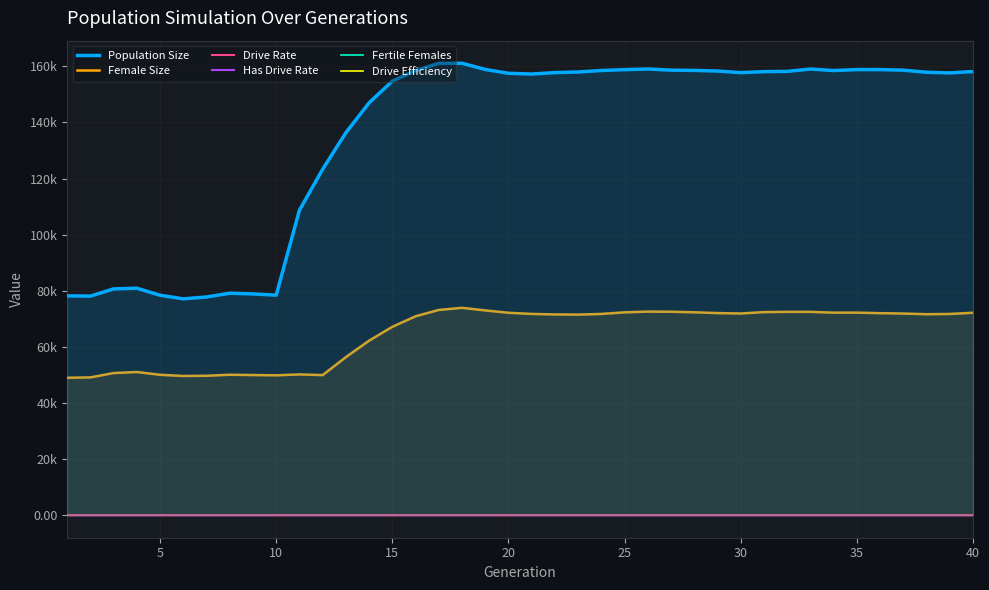

At 20, list the series in order from largest to smallest.

Population Size, Female Size, Fertile Females, Drive Rate, Has Drive Rate, Drive Efficiency